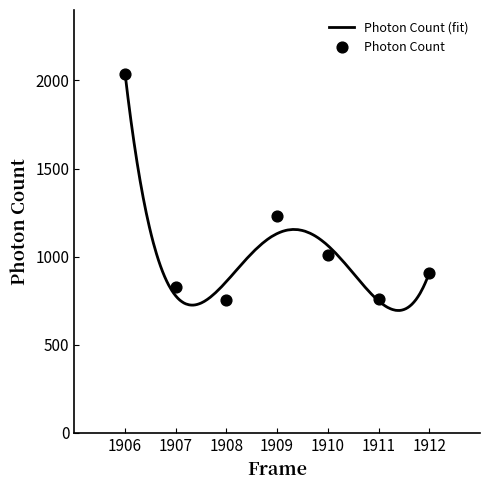

What is the ratio of the value at 1909 to the value at 1906?

0.6